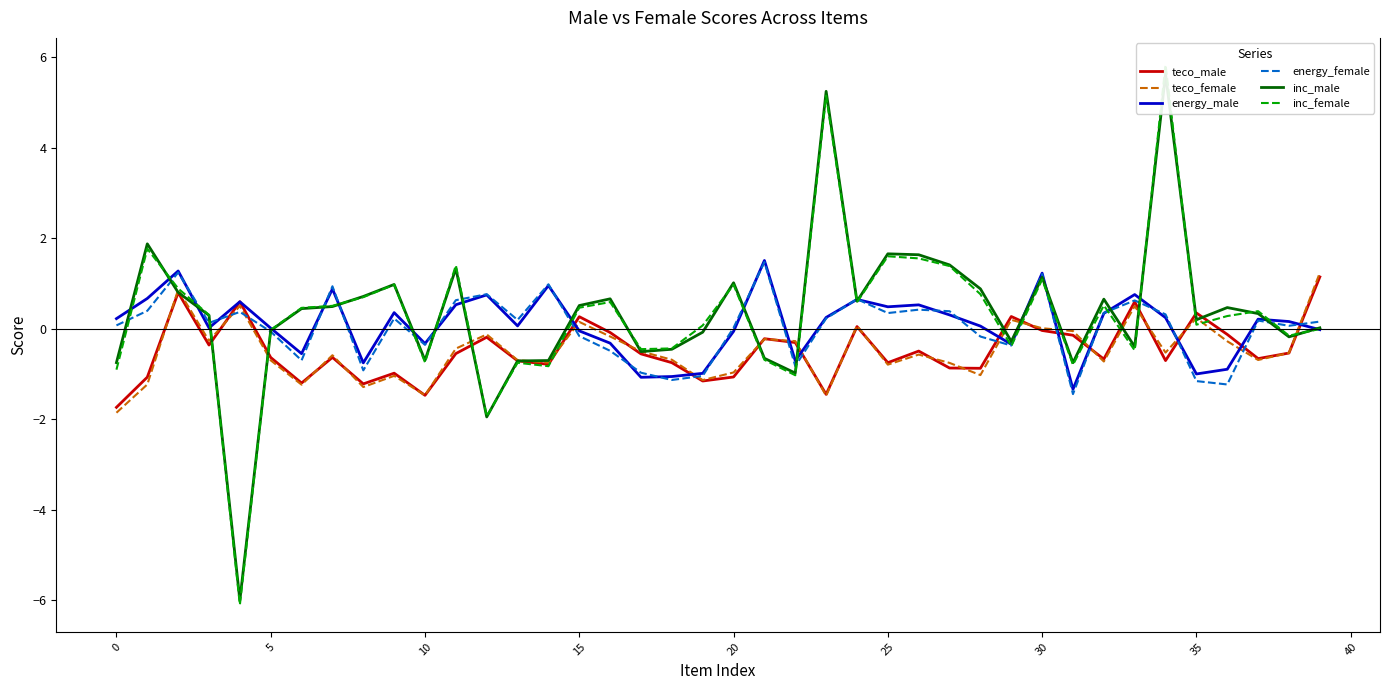

List the series in order of their peak value, lowest first.

teco_male, teco_female, energy_female, energy_male, inc_male, inc_female